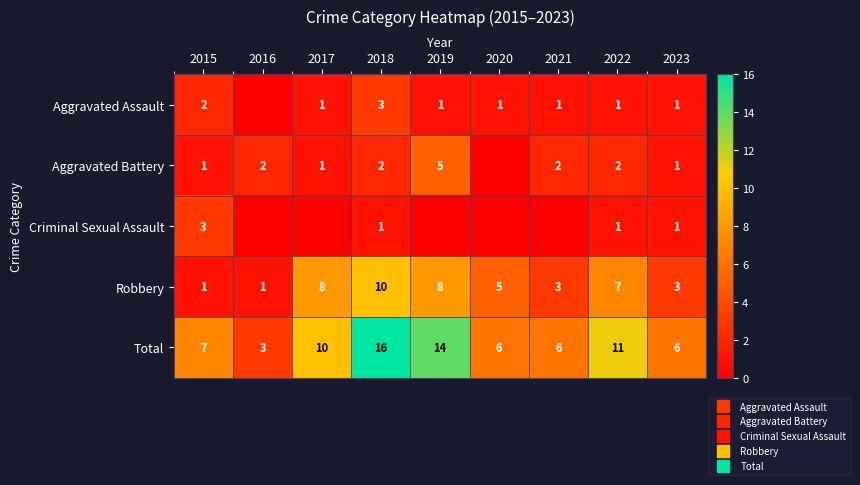

How many values in the Aggravated Battery series are below 2?

4